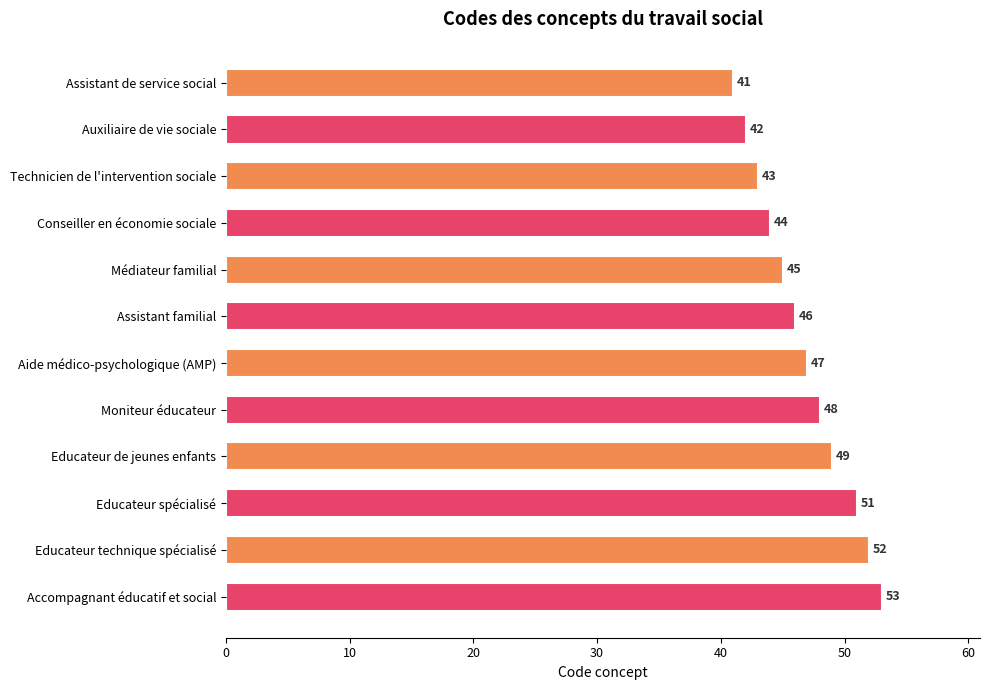

Rank the categories by value from highest to lowest.

Accompagnant éducatif et social, Educateur technique spécialisé, Educateur spécialisé, Educateur de jeunes enfants, Moniteur éducateur, Aide médico-psychologique (AMP), Assistant familial, Médiateur familial, Conseiller en économie sociale, Technicien de l'intervention sociale, Auxiliaire de vie sociale, Assistant de service social